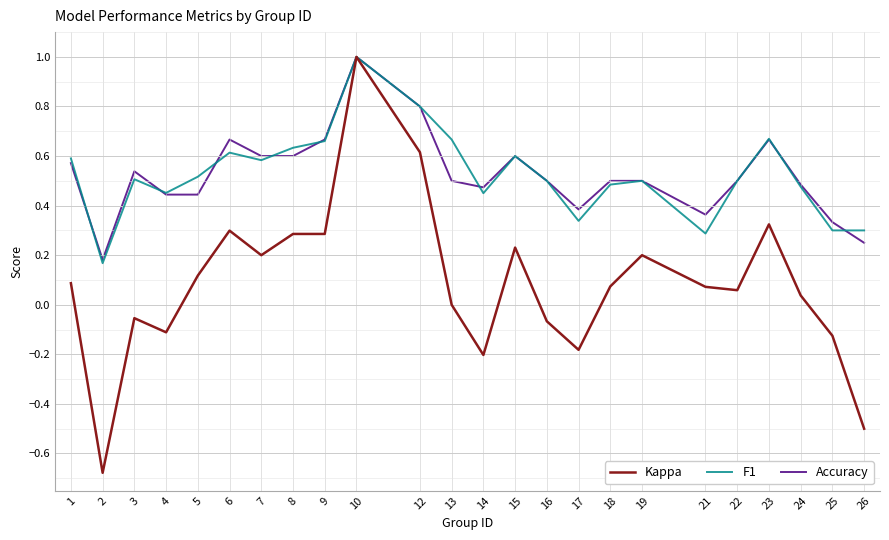

At which category does the chart reach its peak across all series?

10